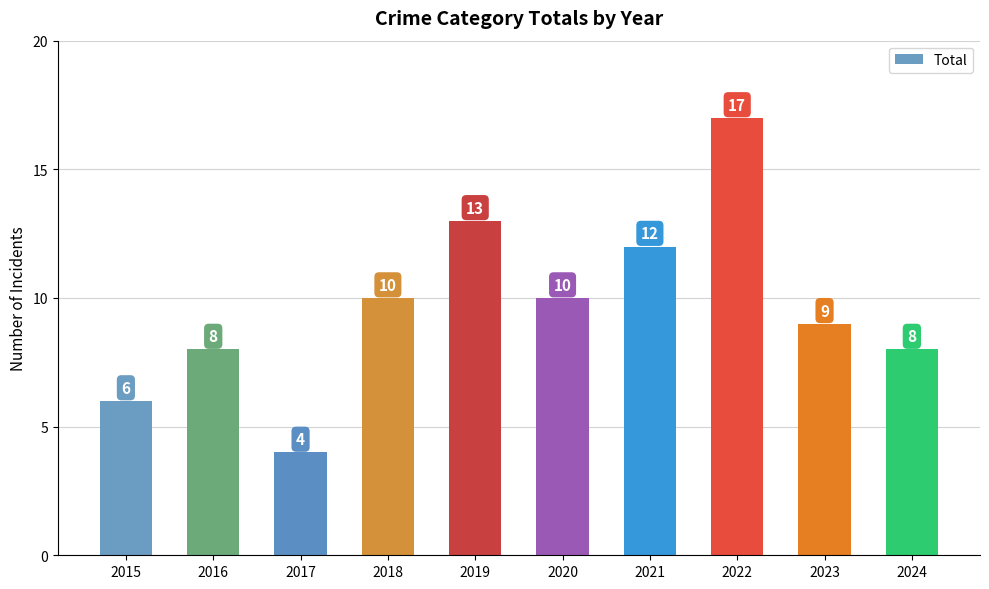

What is the sum of all values?

97